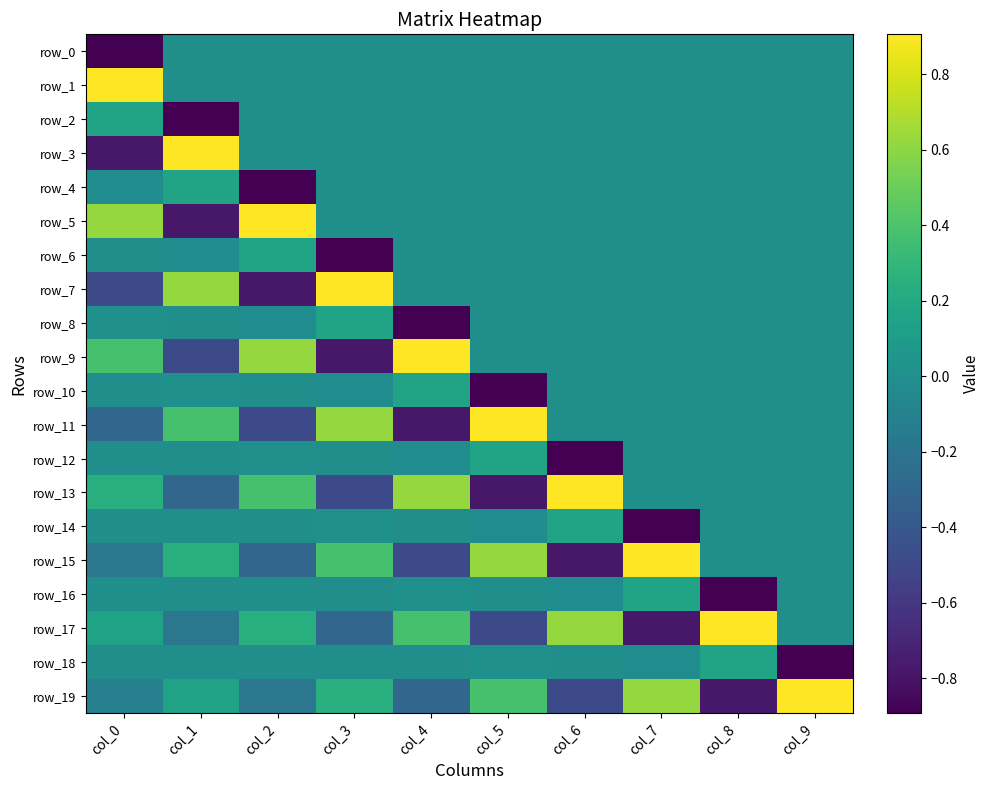

Reading left to right, extract all data points from this chart.

row_0: col_0=-0.9	col_1=0.0	col_2=0.0	col_3=0.0	col_4=0.0	col_5=0.0	col_6=0.0	col_7=0.0	col_8=0.0	col_9=0.0
row_1: col_0=0.9	col_1=0.0	col_2=0.0	col_3=0.0	col_4=0.0	col_5=0.0	col_6=0.0	col_7=0.0	col_8=0.0	col_9=0.0
row_2: col_0=0.2	col_1=-0.9	col_2=0.0	col_3=0.0	col_4=0.0	col_5=0.0	col_6=0.0	col_7=0.0	col_8=0.0	col_9=0.0
row_3: col_0=-0.8	col_1=0.9	col_2=0.0	col_3=0.0	col_4=0.0	col_5=0.0	col_6=0.0	col_7=0.0	col_8=0.0	col_9=0.0
row_4: col_0=-0.0	col_1=0.2	col_2=-0.9	col_3=0.0	col_4=0.0	col_5=0.0	col_6=0.0	col_7=0.0	col_8=0.0	col_9=0.0
row_5: col_0=0.6	col_1=-0.8	col_2=0.9	col_3=0.0	col_4=0.0	col_5=0.0	col_6=0.0	col_7=0.0	col_8=0.0	col_9=0.0
row_6: col_0=-0.0	col_1=-0.0	col_2=0.2	col_3=-0.9	col_4=0.0	col_5=0.0	col_6=0.0	col_7=0.0	col_8=0.0	col_9=0.0
row_7: col_0=-0.5	col_1=0.6	col_2=-0.8	col_3=0.9	col_4=0.0	col_5=0.0	col_6=0.0	col_7=0.0	col_8=0.0	col_9=0.0
row_8: col_0=0.0	col_1=-0.0	col_2=-0.0	col_3=0.2	col_4=-0.9	col_5=0.0	col_6=0.0	col_7=0.0	col_8=0.0	col_9=0.0
row_9: col_0=0.4	col_1=-0.5	col_2=0.6	col_3=-0.8	col_4=0.9	col_5=0.0	col_6=0.0	col_7=0.0	col_8=0.0	col_9=0.0
row_10: col_0=-0.0	col_1=0.0	col_2=-0.0	col_3=-0.0	col_4=0.2	col_5=-0.9	col_6=0.0	col_7=0.0	col_8=0.0	col_9=0.0
row_11: col_0=-0.3	col_1=0.4	col_2=-0.5	col_3=0.6	col_4=-0.8	col_5=0.9	col_6=0.0	col_7=0.0	col_8=0.0	col_9=0.0
row_12: col_0=0.0	col_1=-0.0	col_2=0.0	col_3=-0.0	col_4=-0.0	col_5=0.2	col_6=-0.9	col_7=0.0	col_8=0.0	col_9=0.0
row_13: col_0=0.2	col_1=-0.3	col_2=0.4	col_3=-0.5	col_4=0.6	col_5=-0.8	col_6=0.9	col_7=0.0	col_8=0.0	col_9=0.0
row_14: col_0=-0.0	col_1=0.0	col_2=-0.0	col_3=0.0	col_4=-0.0	col_5=-0.0	col_6=0.2	col_7=-0.9	col_8=0.0	col_9=0.0
row_15: col_0=-0.2	col_1=0.2	col_2=-0.3	col_3=0.4	col_4=-0.5	col_5=0.6	col_6=-0.8	col_7=0.9	col_8=0.0	col_9=0.0
row_16: col_0=0.0	col_1=-0.0	col_2=0.0	col_3=-0.0	col_4=0.0	col_5=-0.0	col_6=-0.0	col_7=0.2	col_8=-0.9	col_9=0.0
row_17: col_0=0.1	col_1=-0.2	col_2=0.2	col_3=-0.3	col_4=0.4	col_5=-0.5	col_6=0.6	col_7=-0.8	col_8=0.9	col_9=0.0
row_18: col_0=-0.0	col_1=0.0	col_2=-0.0	col_3=0.0	col_4=-0.0	col_5=0.0	col_6=-0.0	col_7=-0.0	col_8=0.2	col_9=-0.9
row_19: col_0=-0.1	col_1=0.1	col_2=-0.2	col_3=0.2	col_4=-0.3	col_5=0.4	col_6=-0.5	col_7=0.6	col_8=-0.8	col_9=0.9